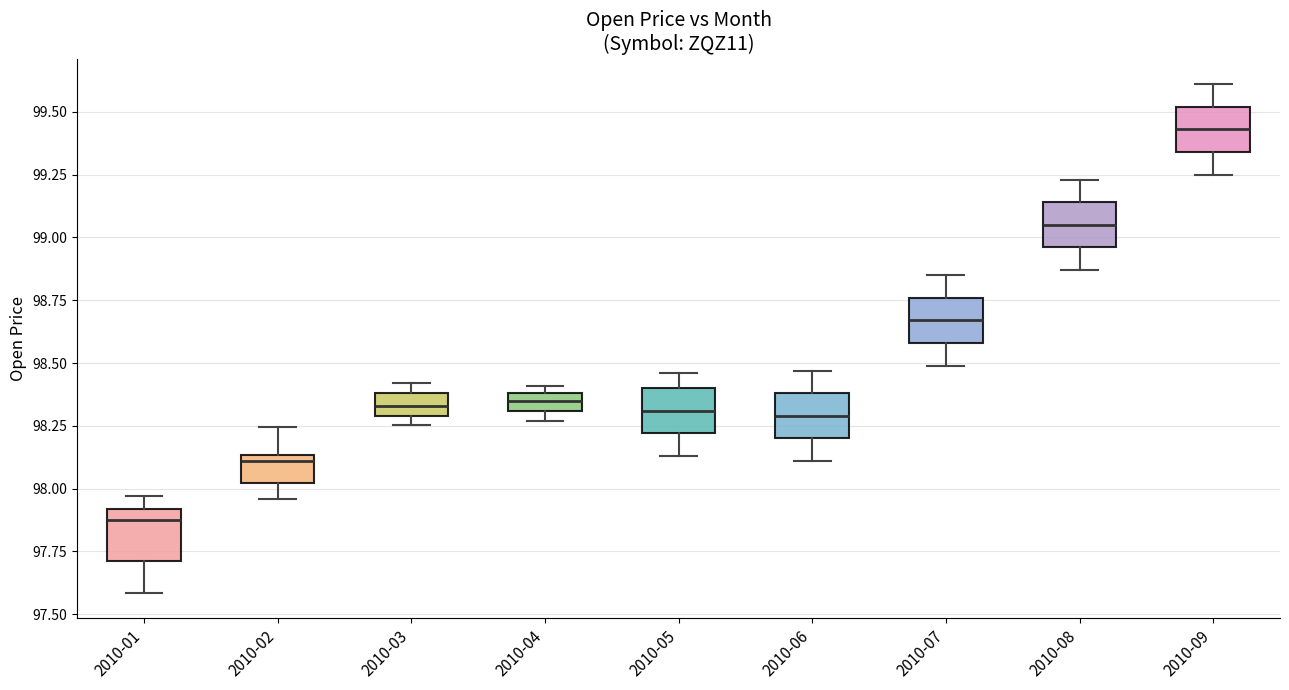

Which box's median line is the lowest?

2010-01